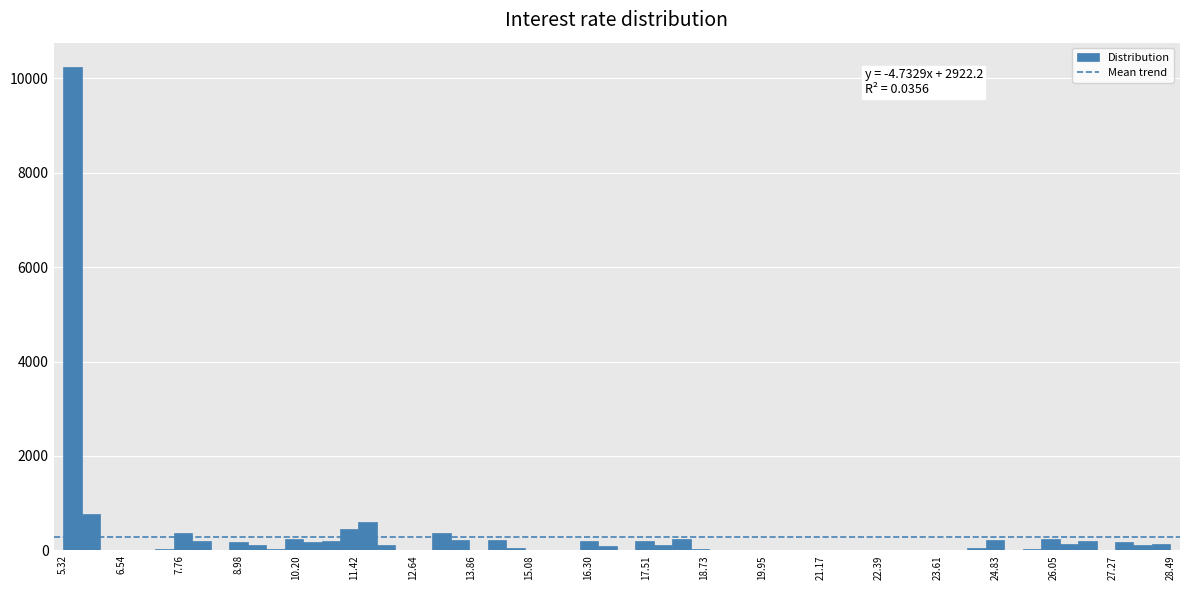

Around what value on the x-axis is the tallest bar? Give the approximate position of its centre, as read against the axis.

5.6